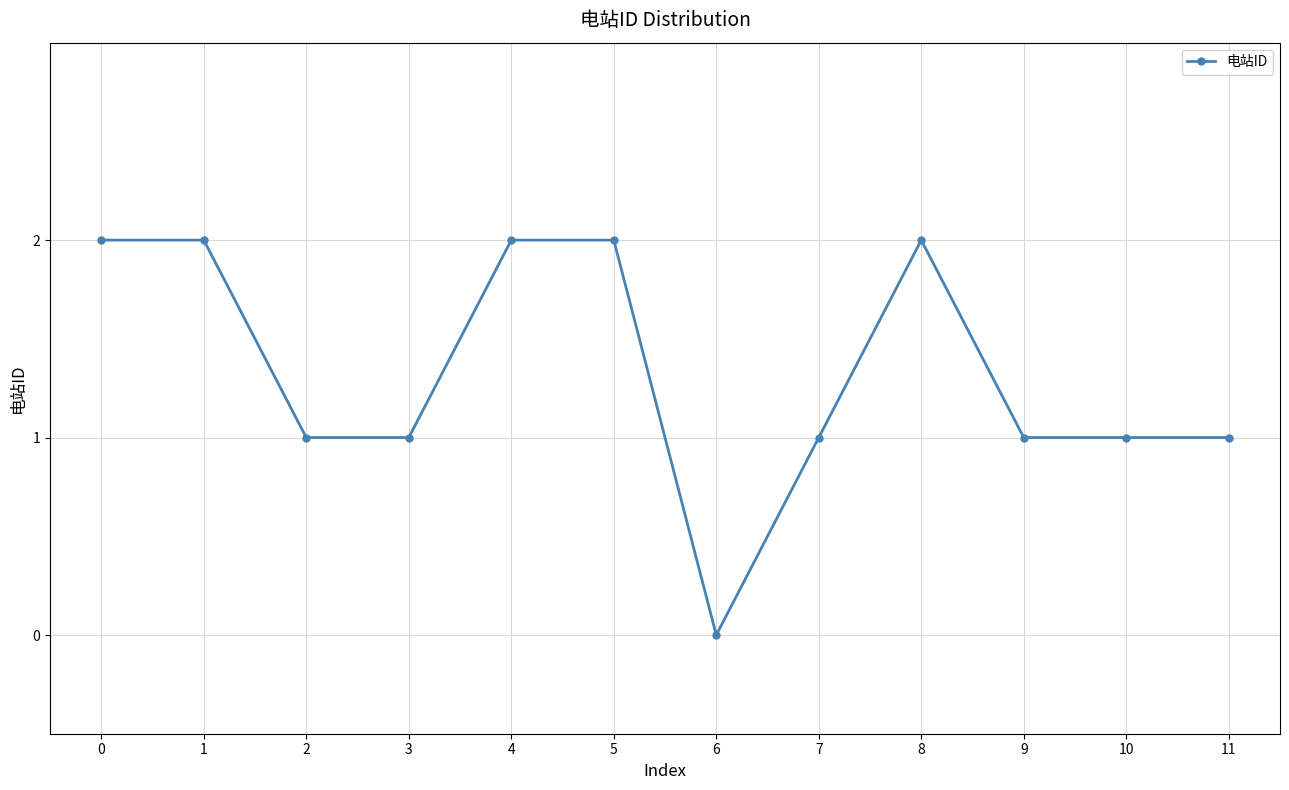

True or false: the data shows -1 at 6.

False